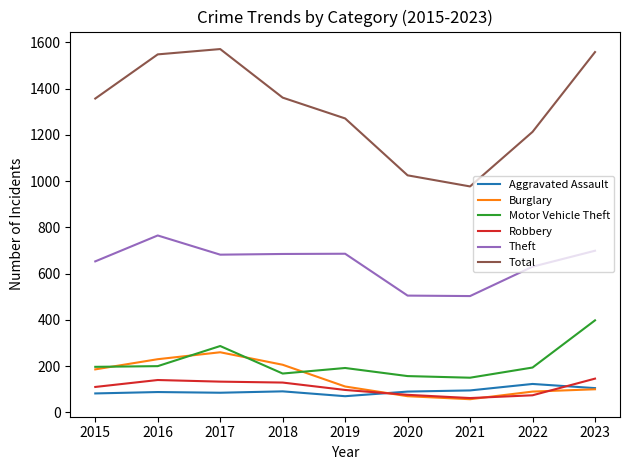

How many interior local peaks does the Theft series have?

2